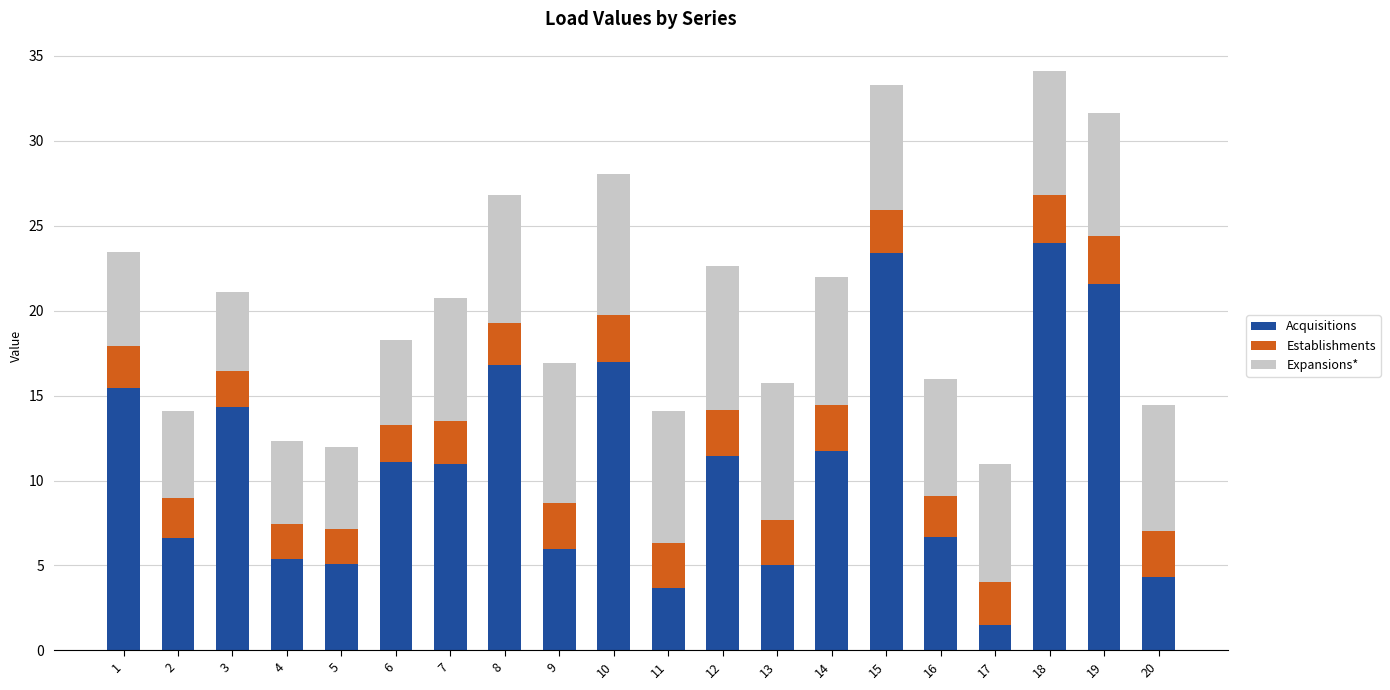

The Acquisitions series shows 11.1 at 6. True or false?

True